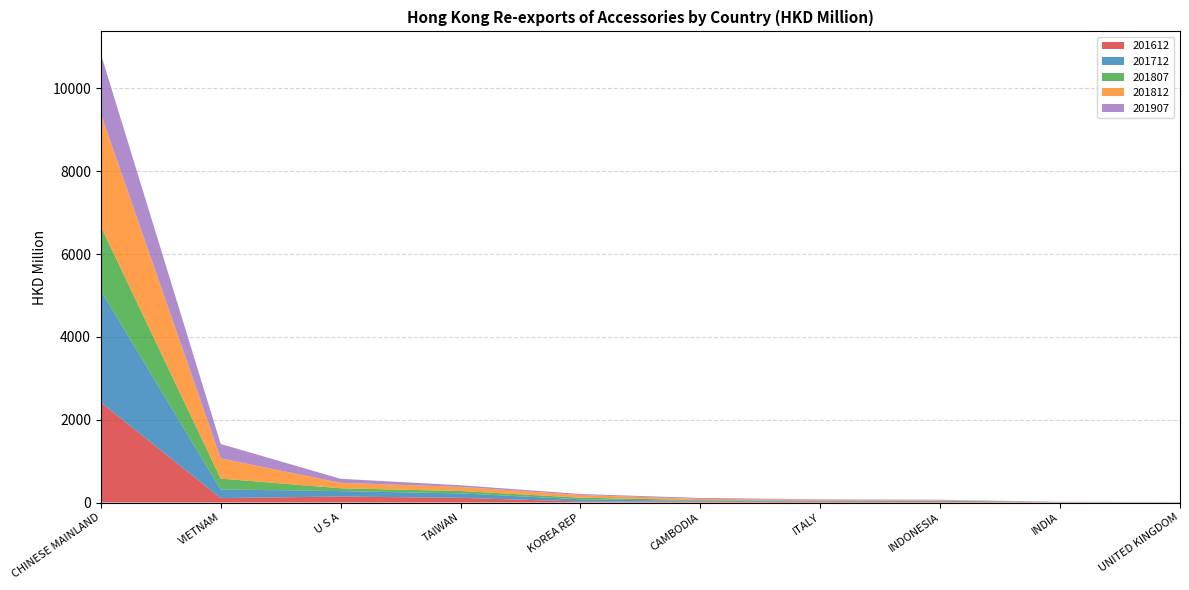

Reading right to left, extract all data points from this chart.

201612: 1.8	3.3	20.2	22.0	23.2	24.1	113.1	144.7	106.2	2417.9
201712: 3.3	3.5	19.6	19.9	17.5	54.2	107.5	131.4	209.9	2703.8
201807: 1.8	3.1	9.0	7.9	17.4	38.4	56.6	67.5	261.3	1546.3
201812: 3.5	5.0	12.3	18.8	29.4	64.3	100.1	131.9	486.7	2721.7
201907: 3.1	4.3	5.8	9.8	22.2	24.7	39.5	97.0	348.8	1446.2